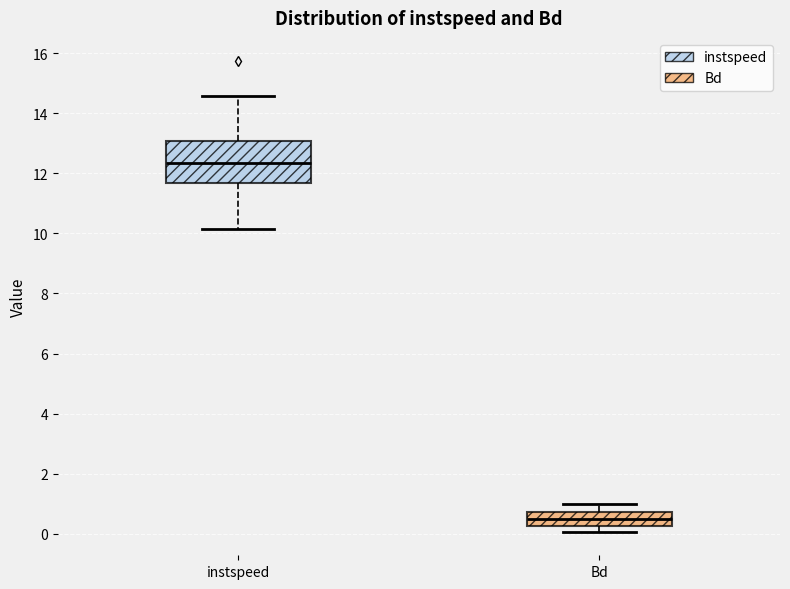

Reading left to right, transcribe this box plot: for each box, give where its median line is, the range the box spans, and where its two whiskers end, as read against the y-axis. The values are not printed on the chart, so give them approximately, as read against the axis.

instspeed: median 12.4, box 11.6 to 13.0, whiskers 10.2 to 14.6
Bd: median 0.4, box 0.2 to 0.8, whiskers 0.0 to 1.0